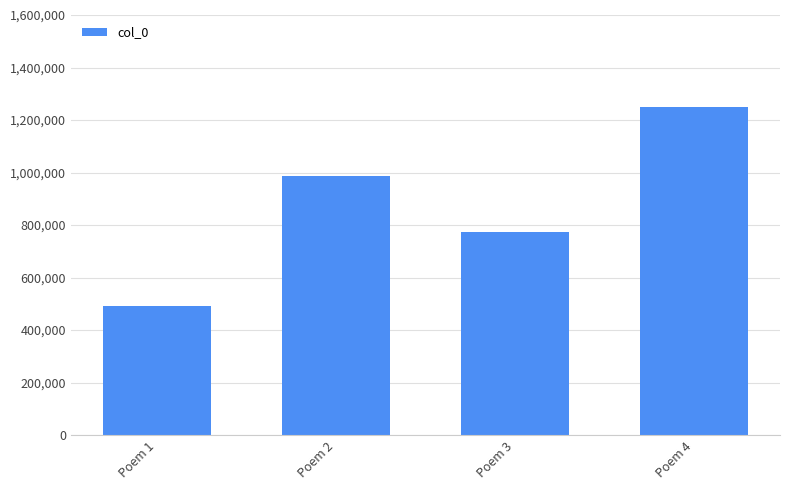

List the labels in order of value, smallest first.

Poem 1, Poem 3, Poem 2, Poem 4